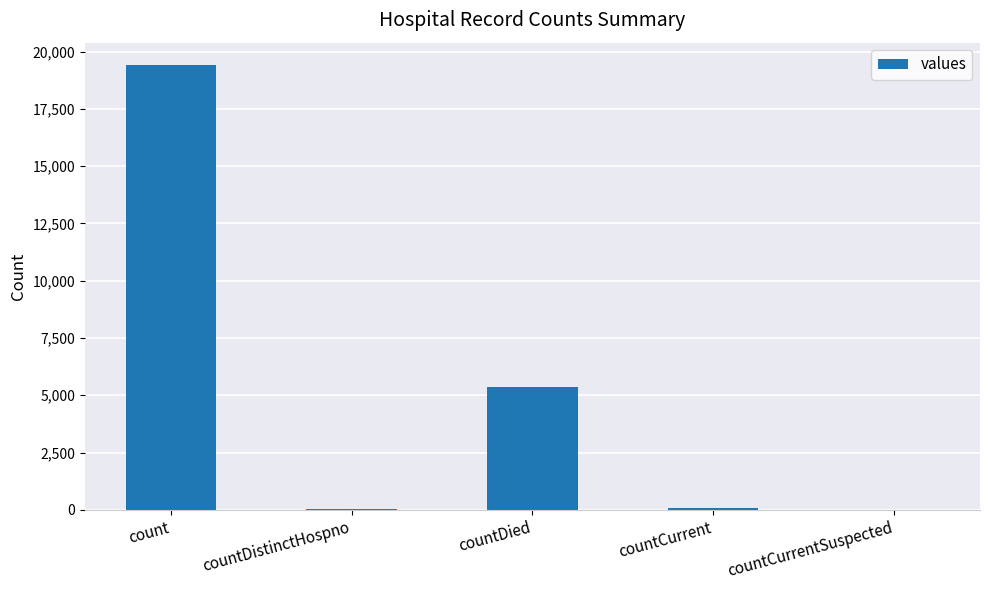

What is the greatest value displayed?

19420